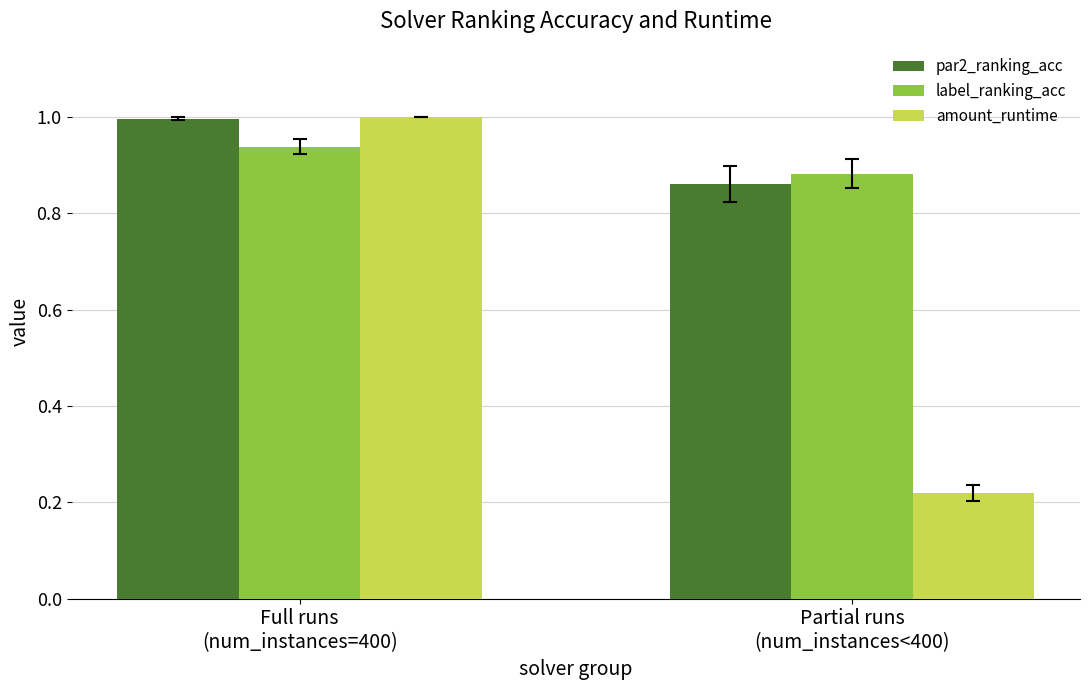

What position from the left is Partial runs
(num_instances<400)?

2